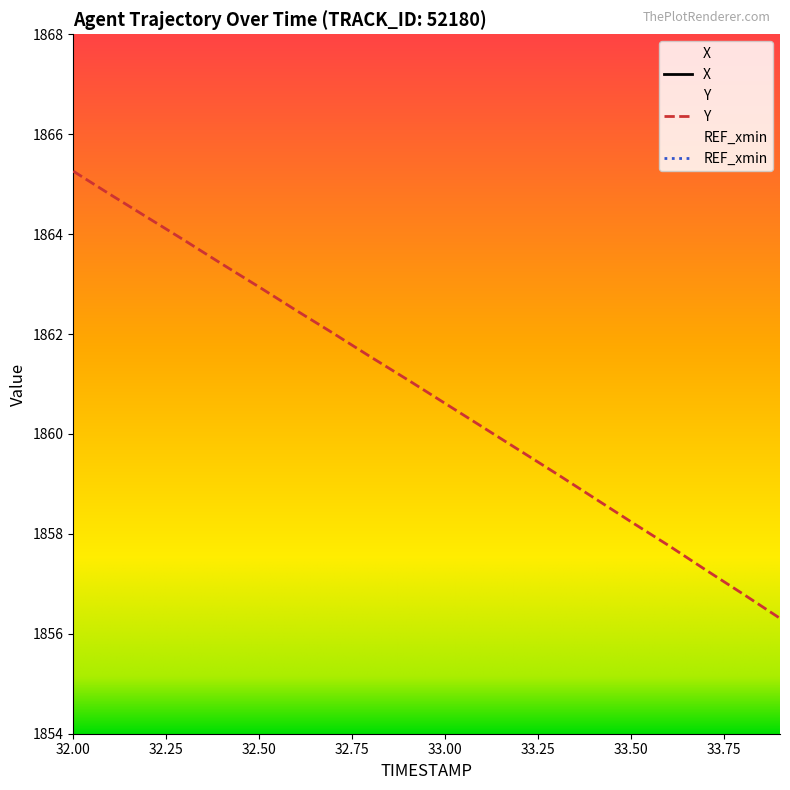

What is the label of the 5th point from the right?

33.5